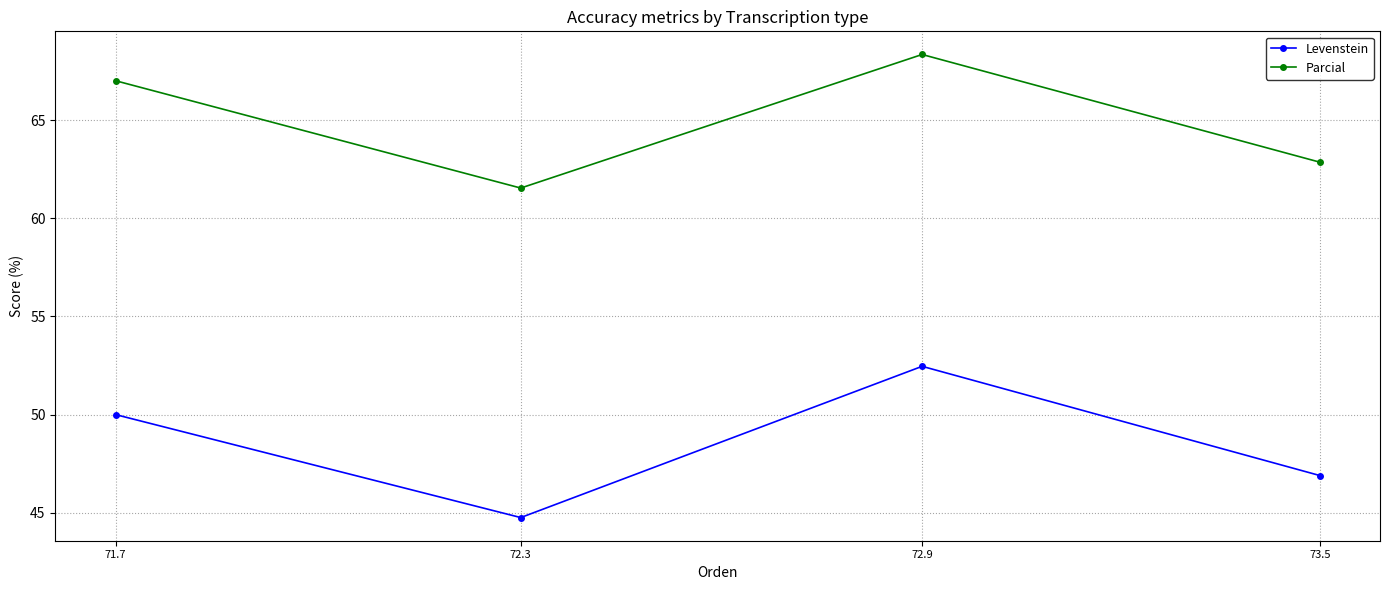

True or false: Levenstein and Parcial intersect in this chart.

False